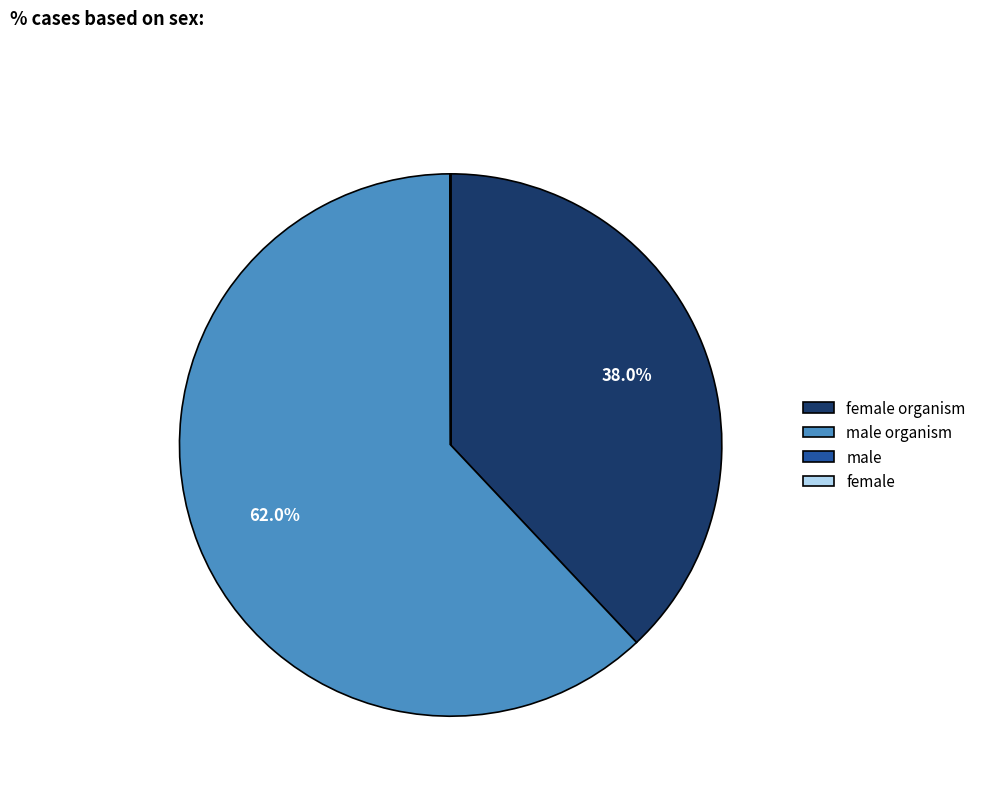

Does any single category account for the majority?

Yes